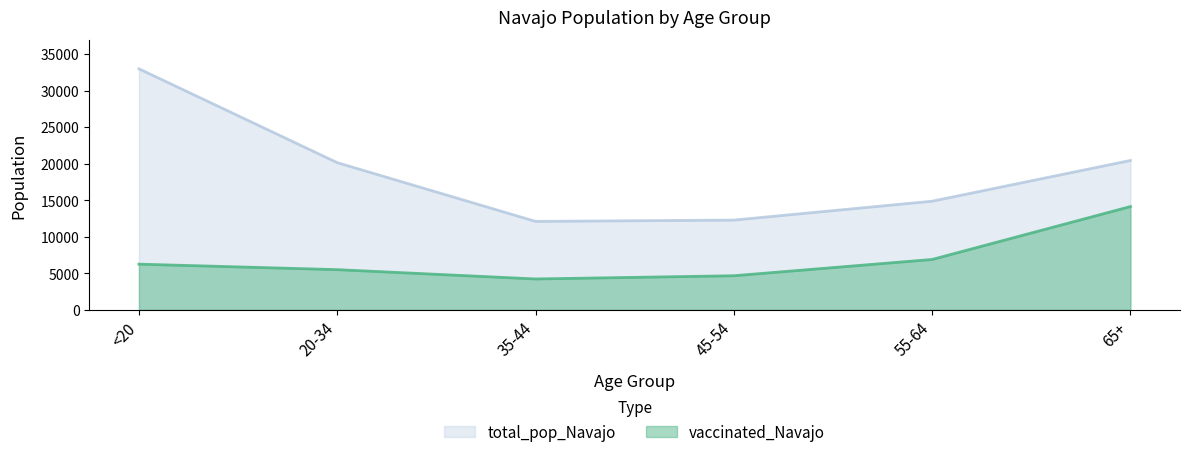

True or false: vaccinated_Navajo has more than 2 points higher than both neighbors.

False